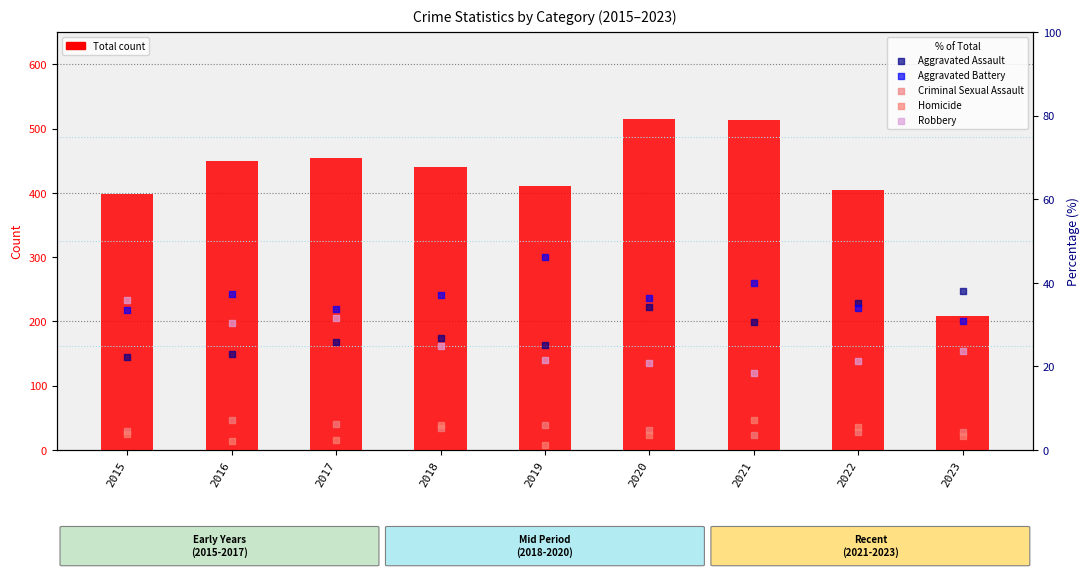

What is the total value across all series at 2022?

503.9